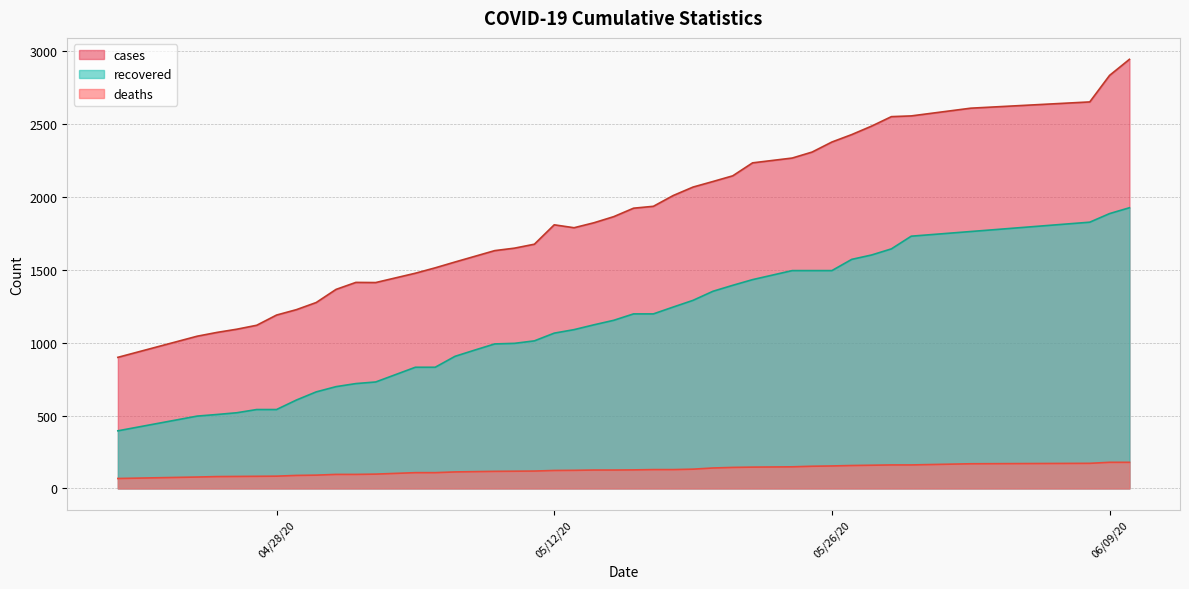

What value does the cases series have at 04/27/20?

1119